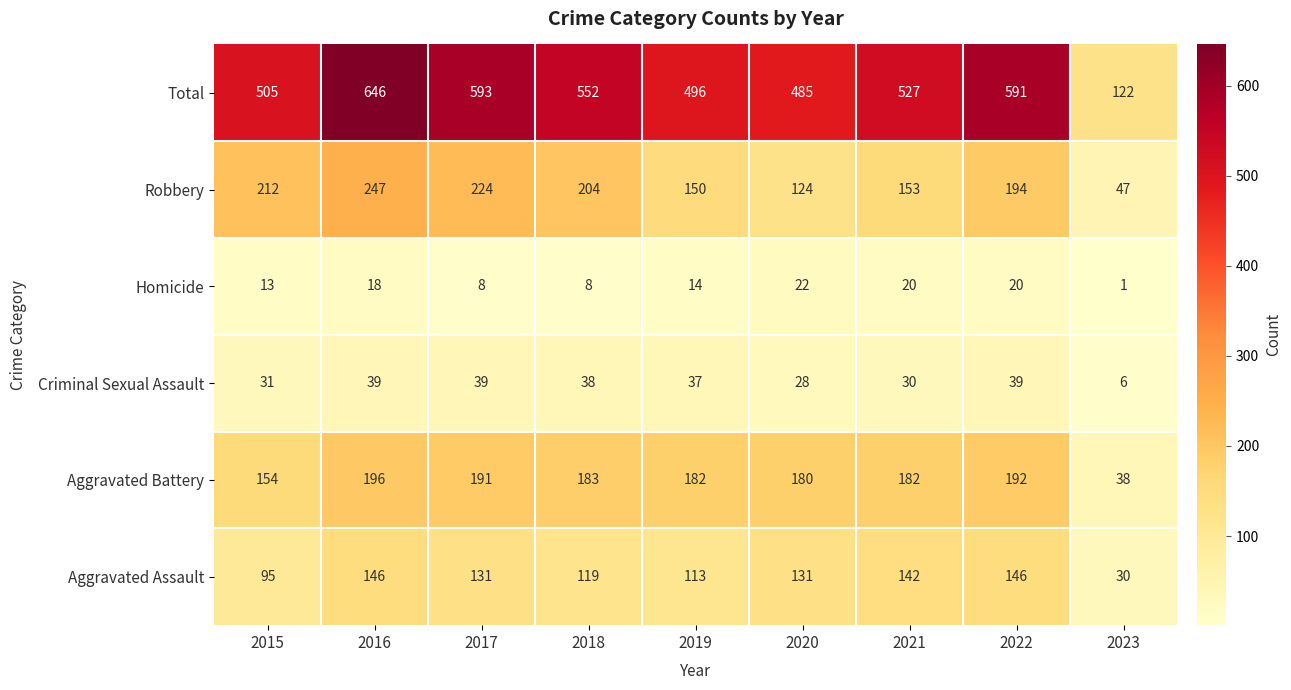

Count the number of categories in the chart.

9